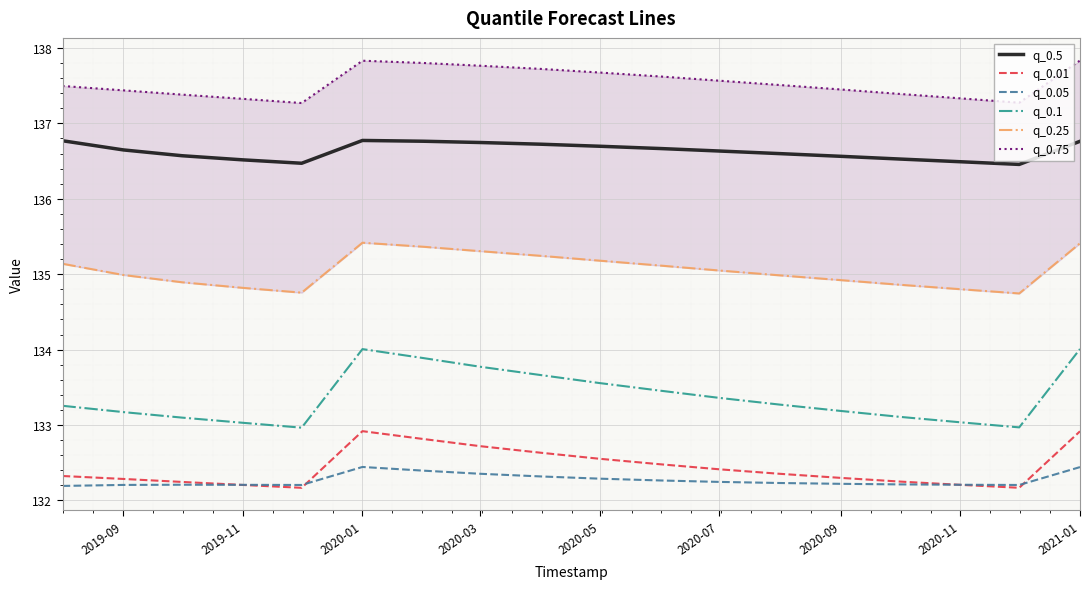

What is the maximum value for q_0.05?

132.4